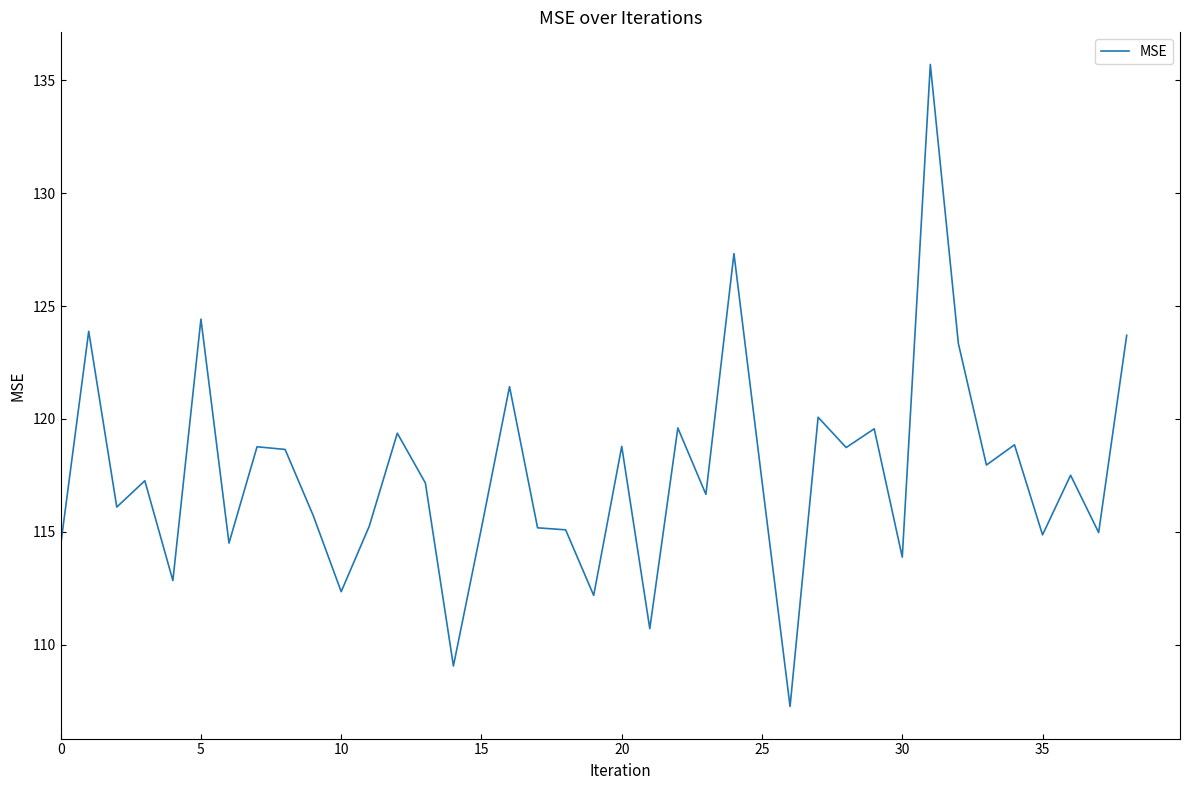

What is the difference between the maximum and minimum values?

28.4